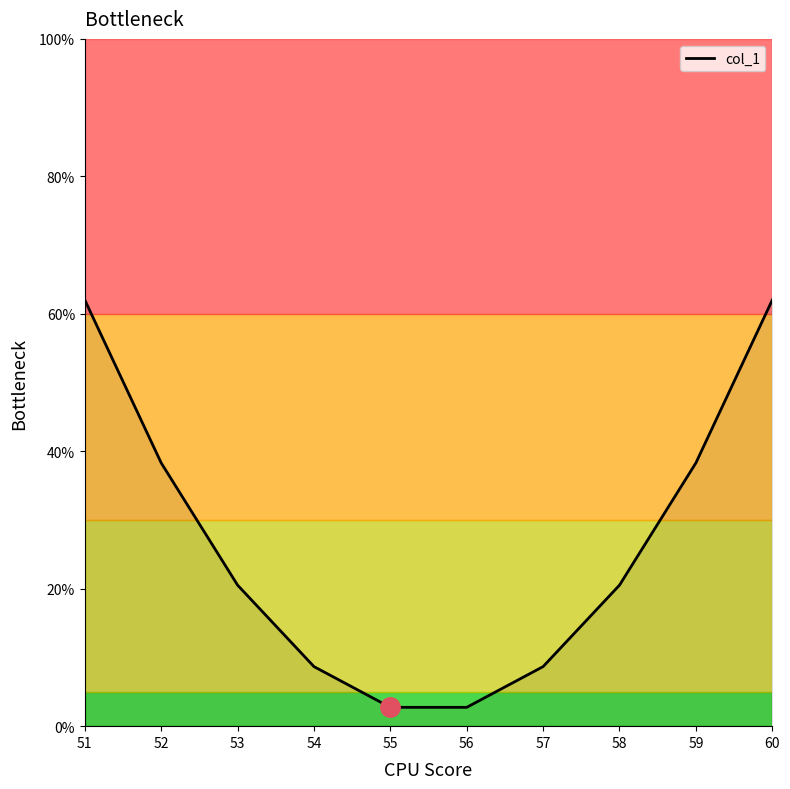

What is the ratio of the value at 59 to the value at 55?

14.0